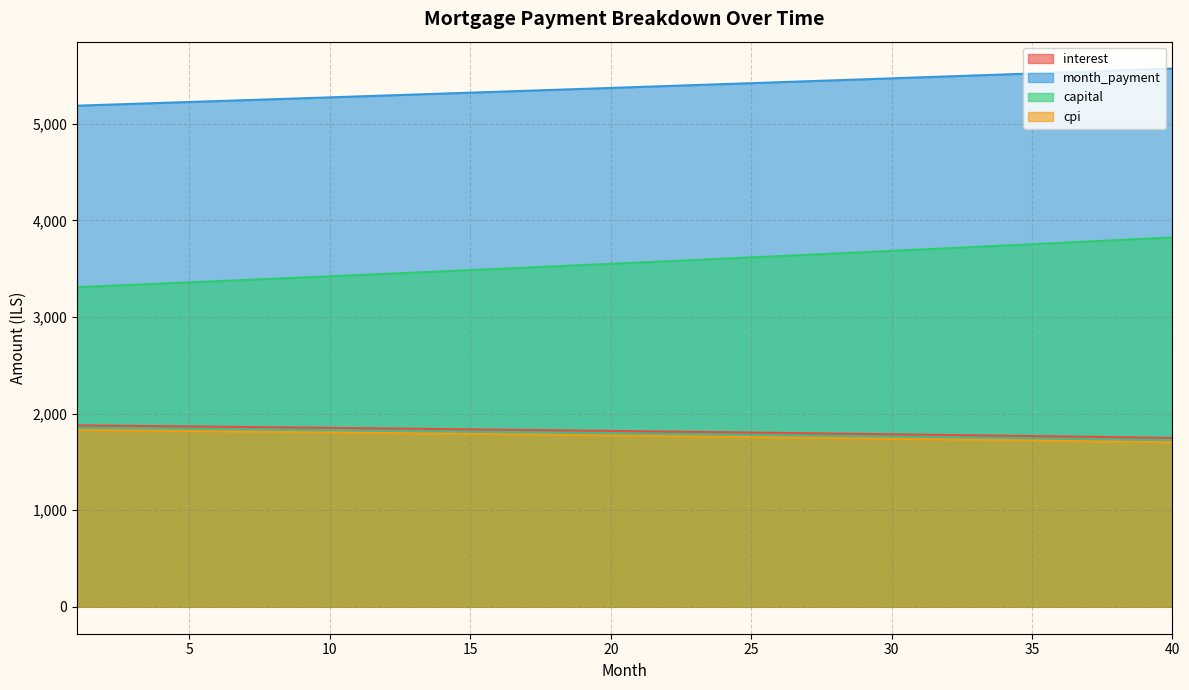

What is the average value of the month_payment series?

5377.4